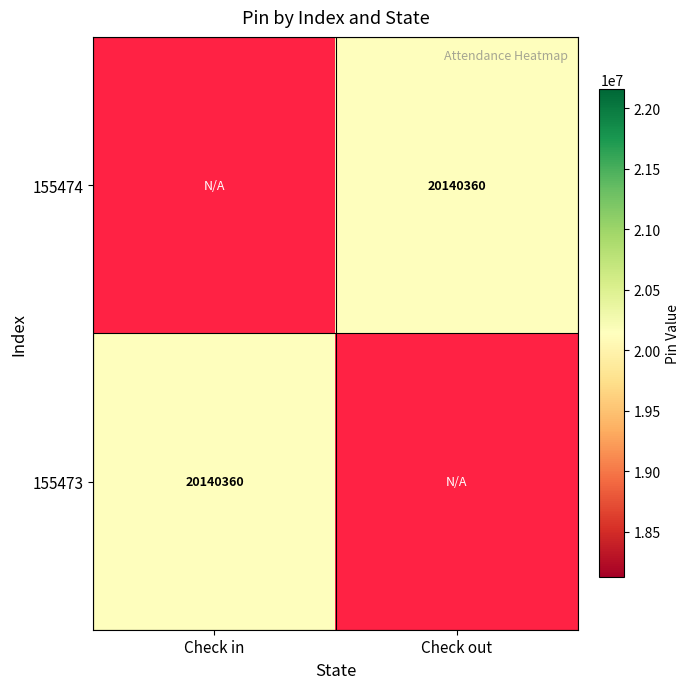

At Check out, list the series in order from largest to smallest.

155474, 155473